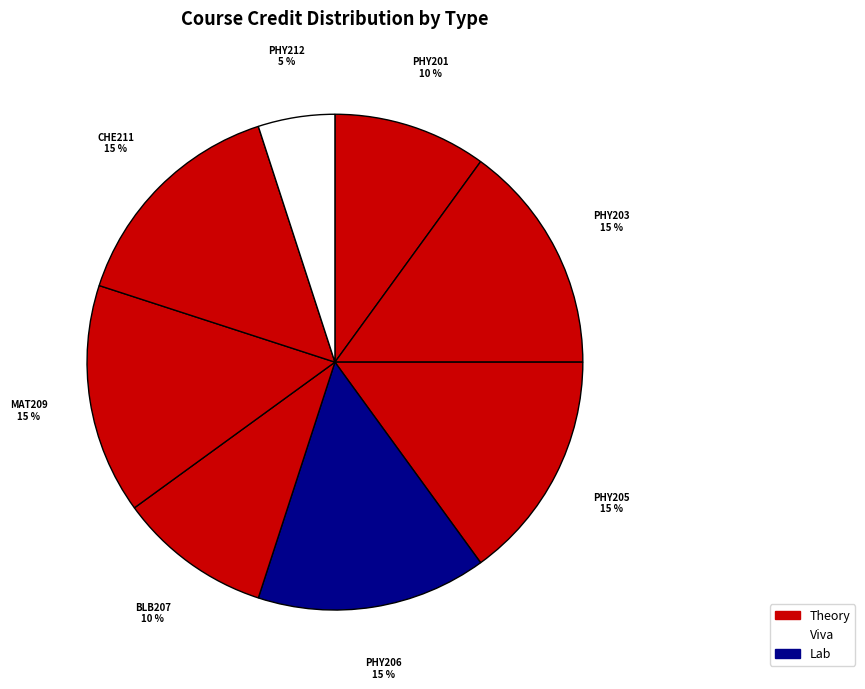

Which slice is the smallest?

PHY212